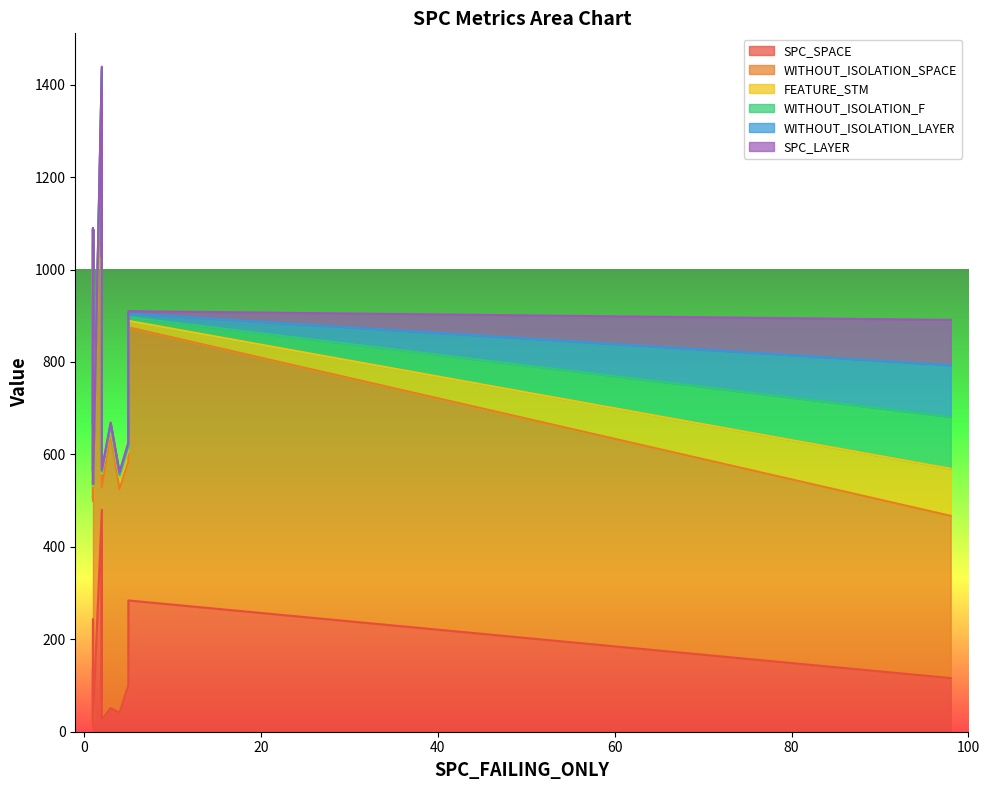

At 2, list the series in order from smallest to largest.

SPC_LAYER, WITHOUT_ISOLATION_F, WITHOUT_ISOLATION_LAYER, SPC_SPACE, FEATURE_STM, WITHOUT_ISOLATION_SPACE